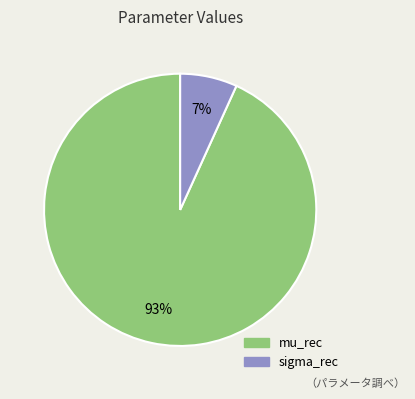

Combined, do sigma_rec and mu_rec account for over 50%?

Yes